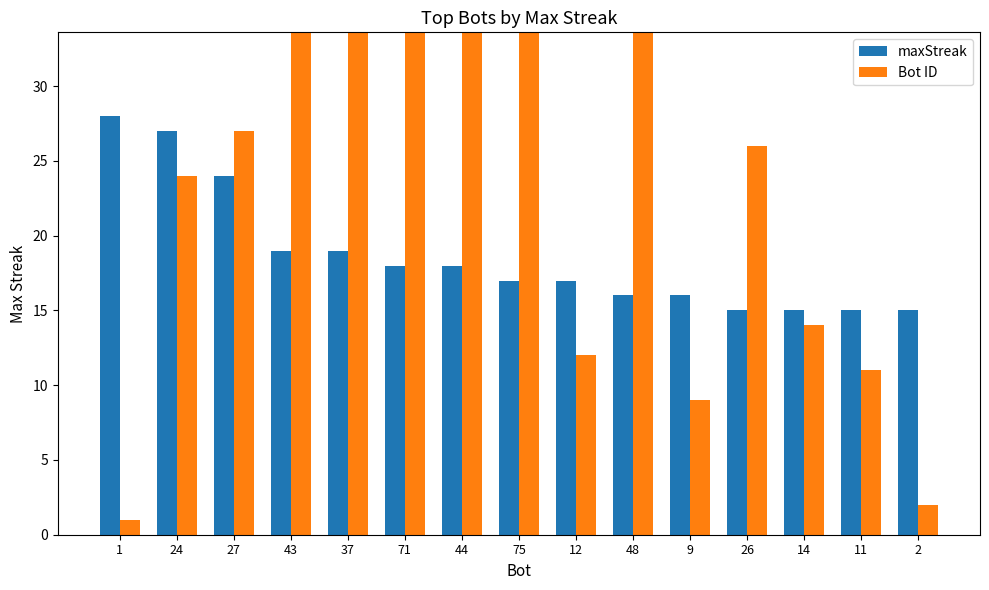

Which label corresponds to the smallest value in the chart?

1